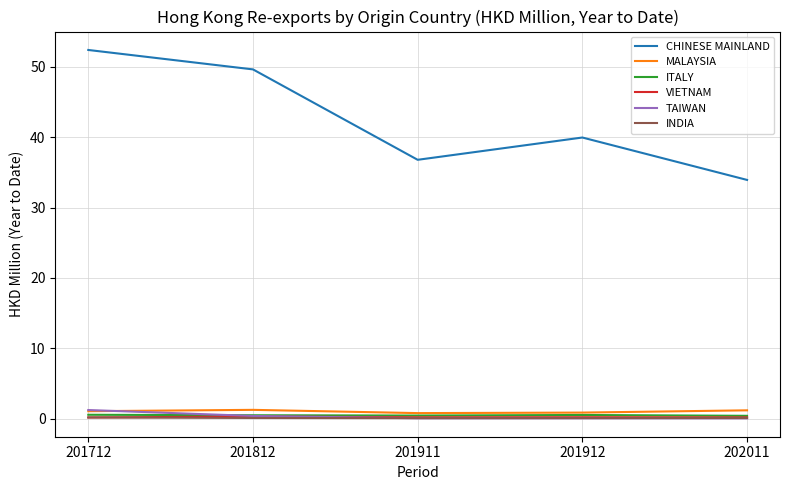

The ITALY series shows 0.5 at 201912. True or false?

True